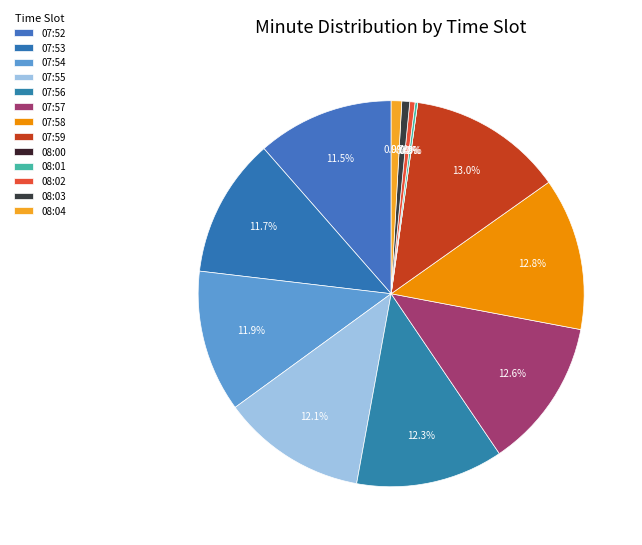

What is the change in value from 07:56 to 08:04?

-52